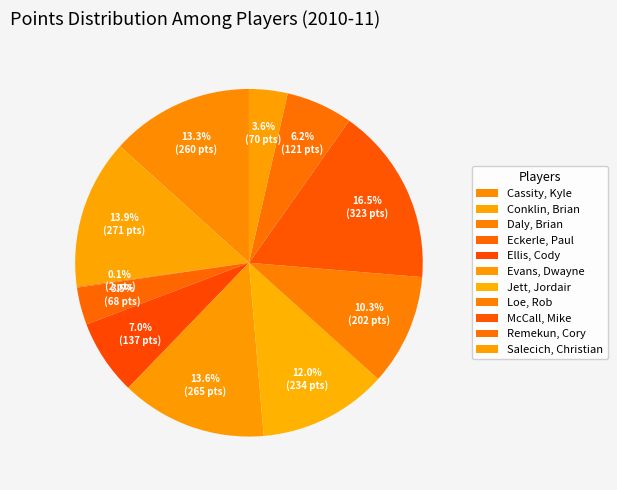

True or false: Ellis, Cody accounts for 7% of the total.

True